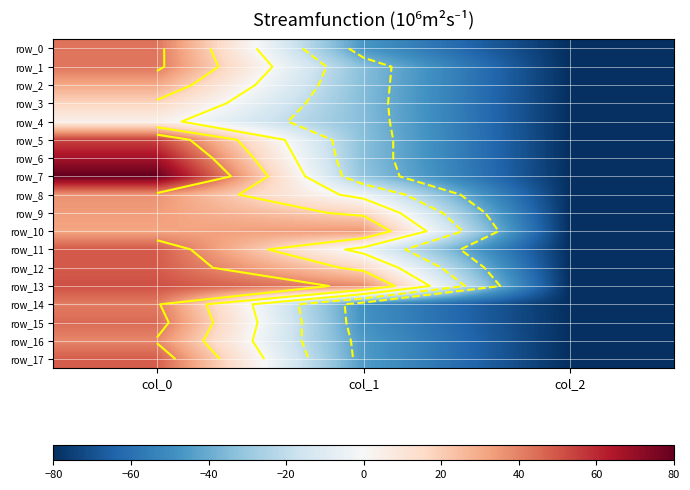

Which series has the largest range (max minus min)?

row_7